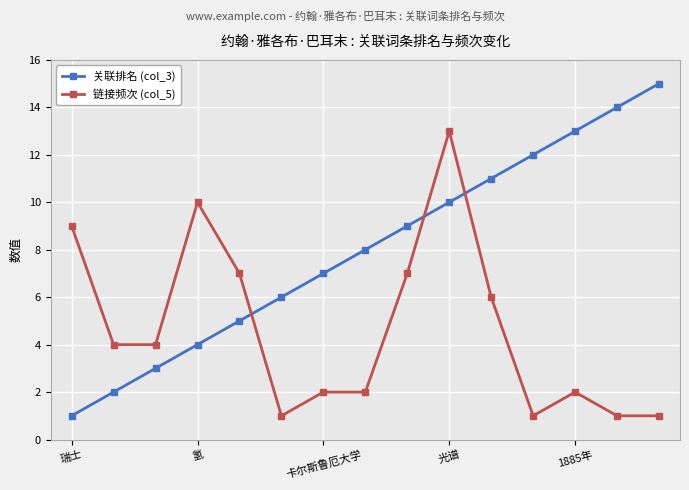

What is the minimum value shown in the chart?

1